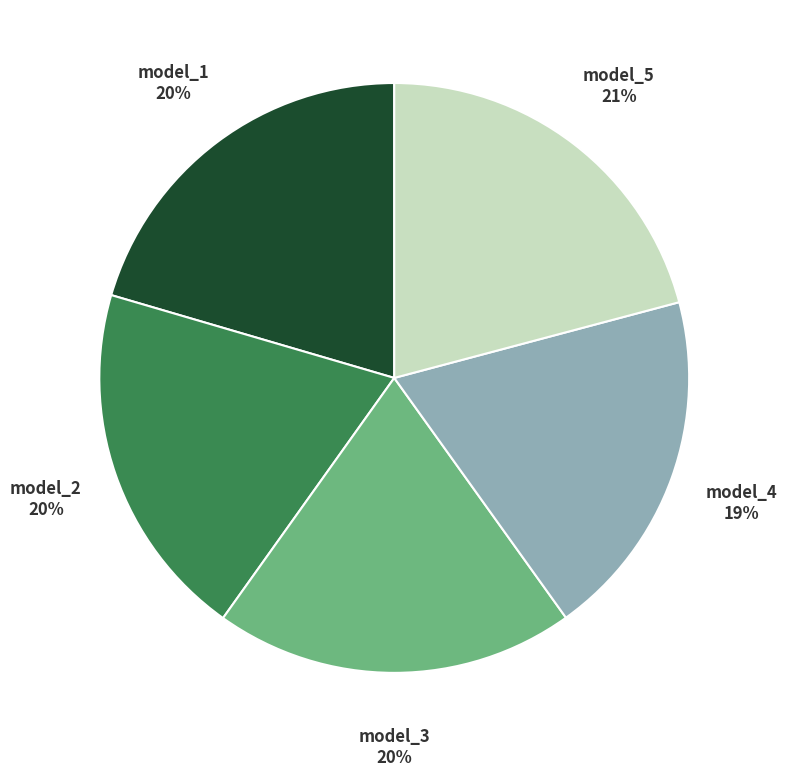

Does any single category account for the majority?

No